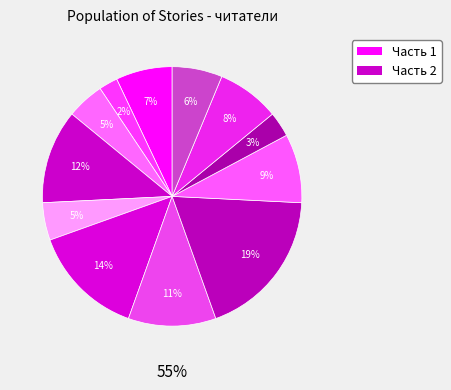

To the nearest percent, what percentage of the pie is Поездка?

5%